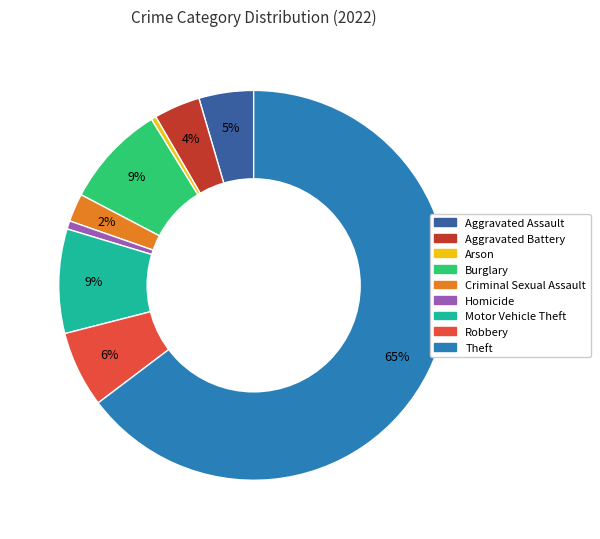

Which slice represents more than half of the pie?

Theft